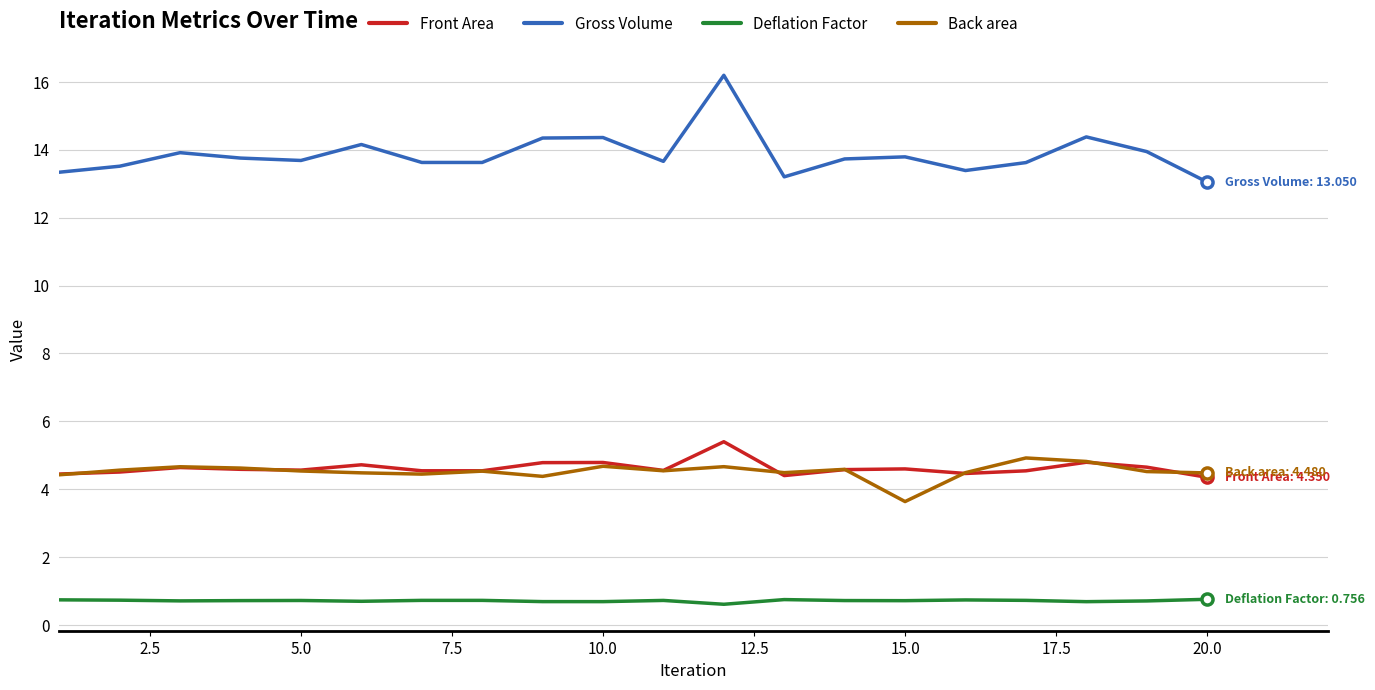

True or false: Gross Volume and Front Area cross at least once.

False